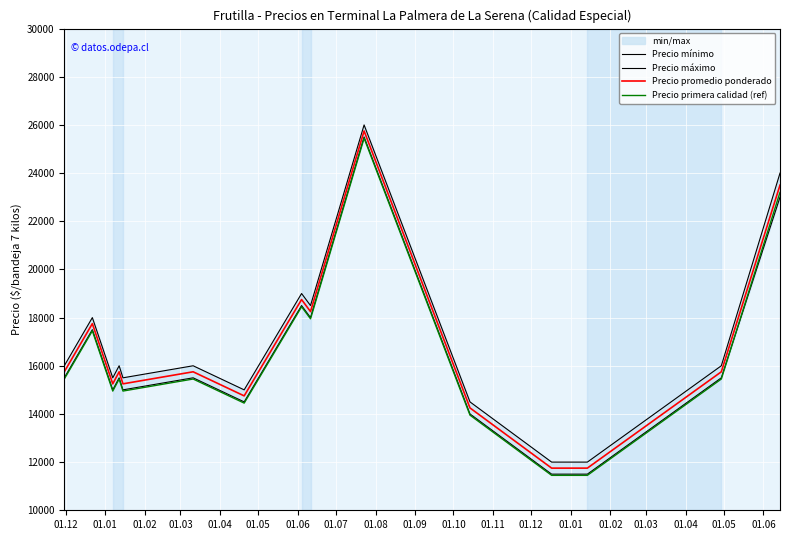

What is the highest value of the Precio primera calidad (ref) series?

25450